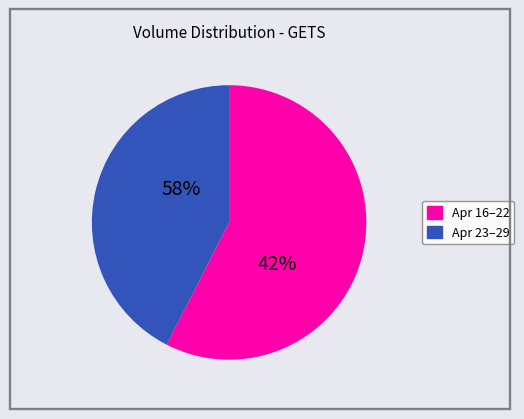

Is the sum of 2020-04-28 and 2020-04-23 greater than half?

No